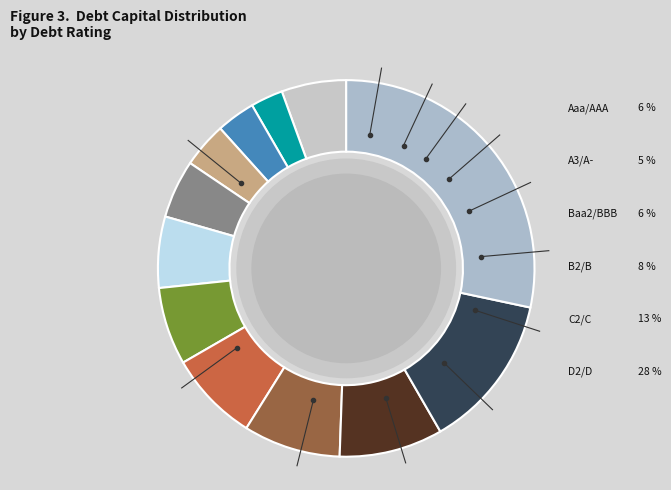

What is the smallest slice in the pie chart?

Aa2/AA